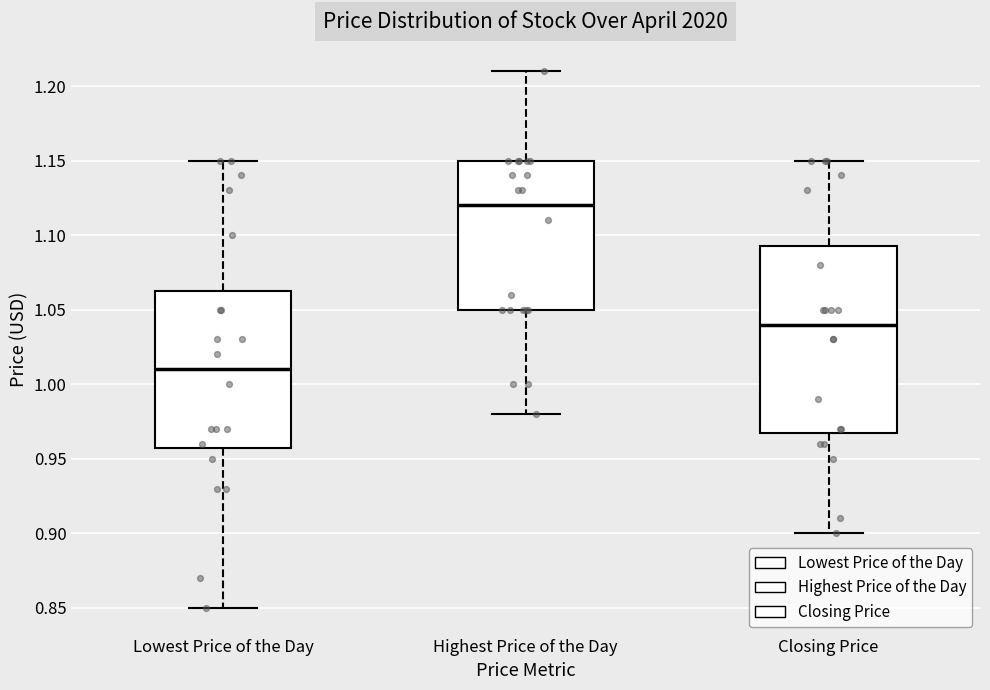

Reading left to right, read every box against the y-axis: the position of its median line, the range the box covers, and the ends of its whiskers. The values are not printed on the chart, so give them approximately, as read against the axis.

Lowest Price of the Day: median 1.010, box 0.960 to 1.065, whiskers 0.850 to 1.150
Highest Price of the Day: median 1.120, box 1.050 to 1.150, whiskers 0.980 to 1.210
Closing Price: median 1.040, box 0.970 to 1.095, whiskers 0.900 to 1.150